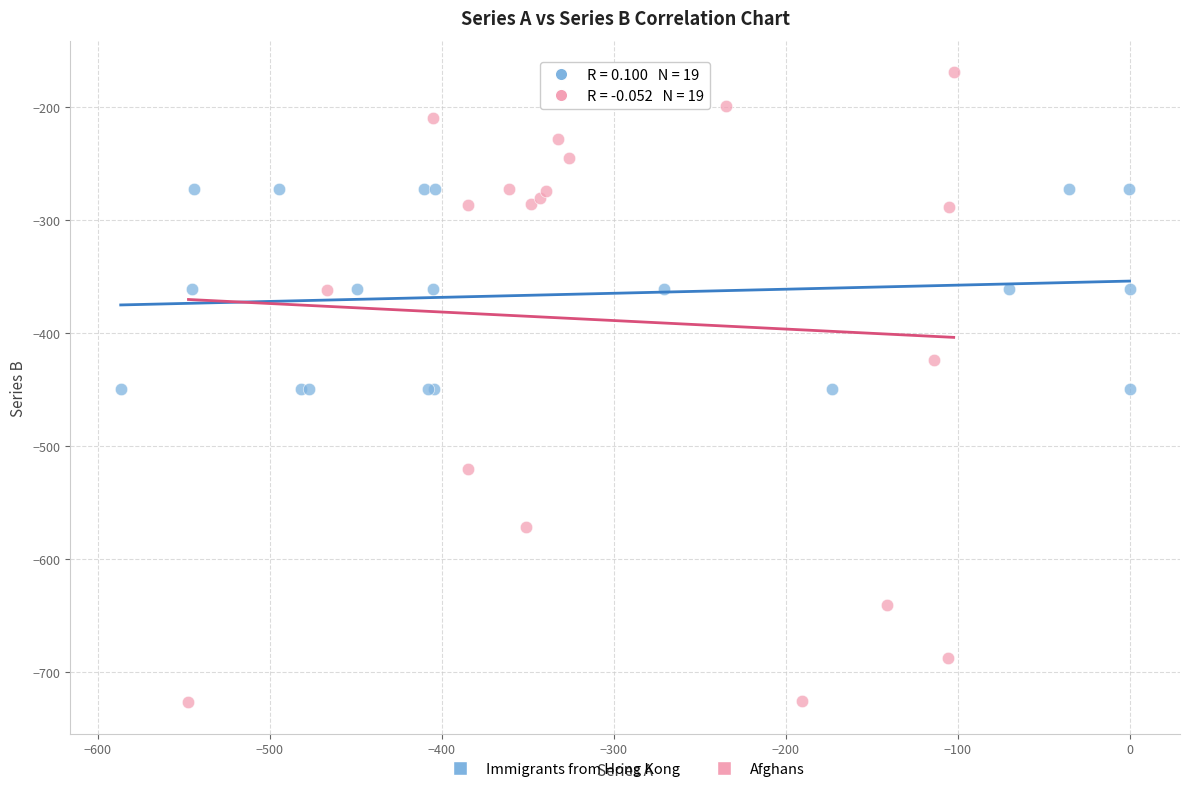

Which series reaches the maximum Y coordinate?

Afghans